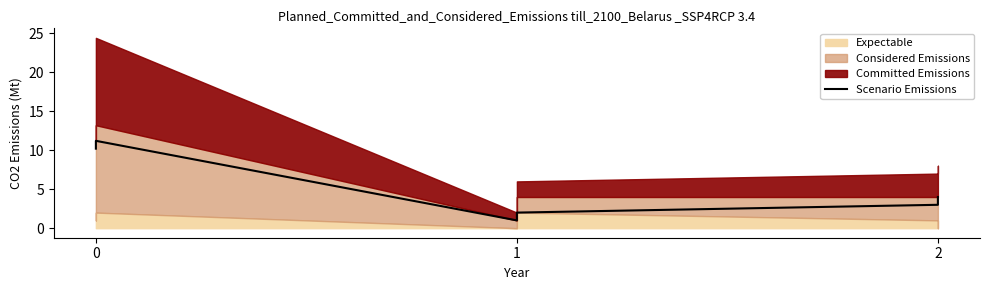

At which category does the data reach its first local peak?

1